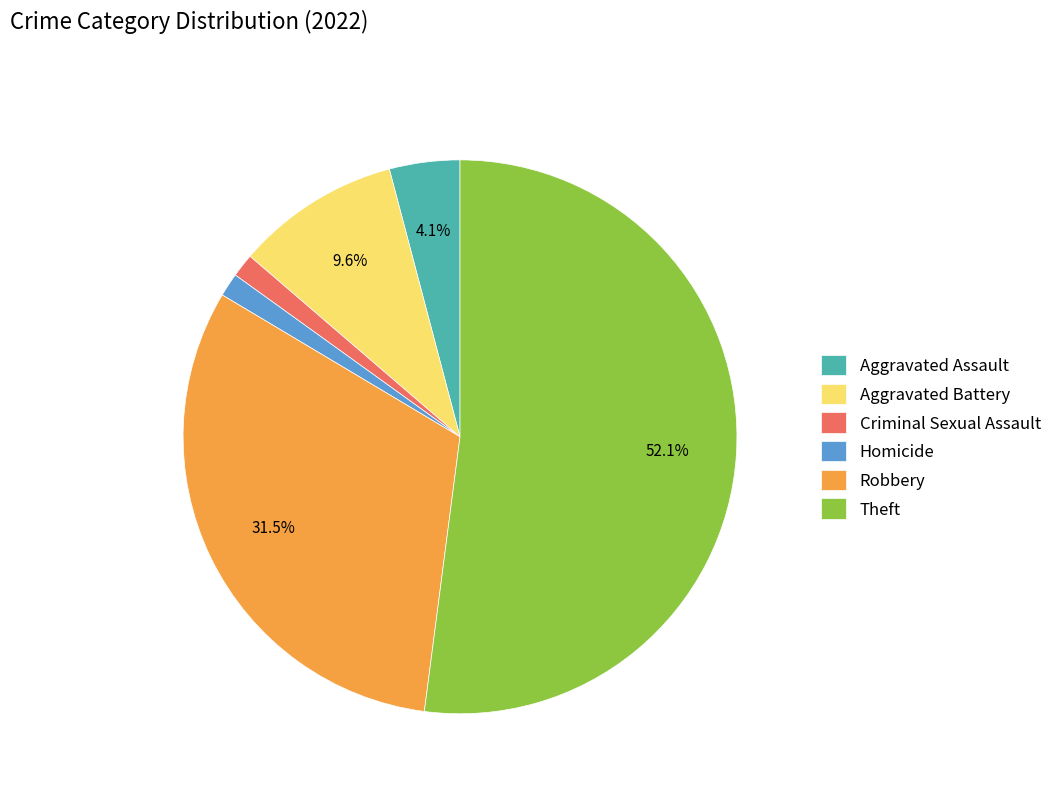

Count the number of slices in the pie.

6